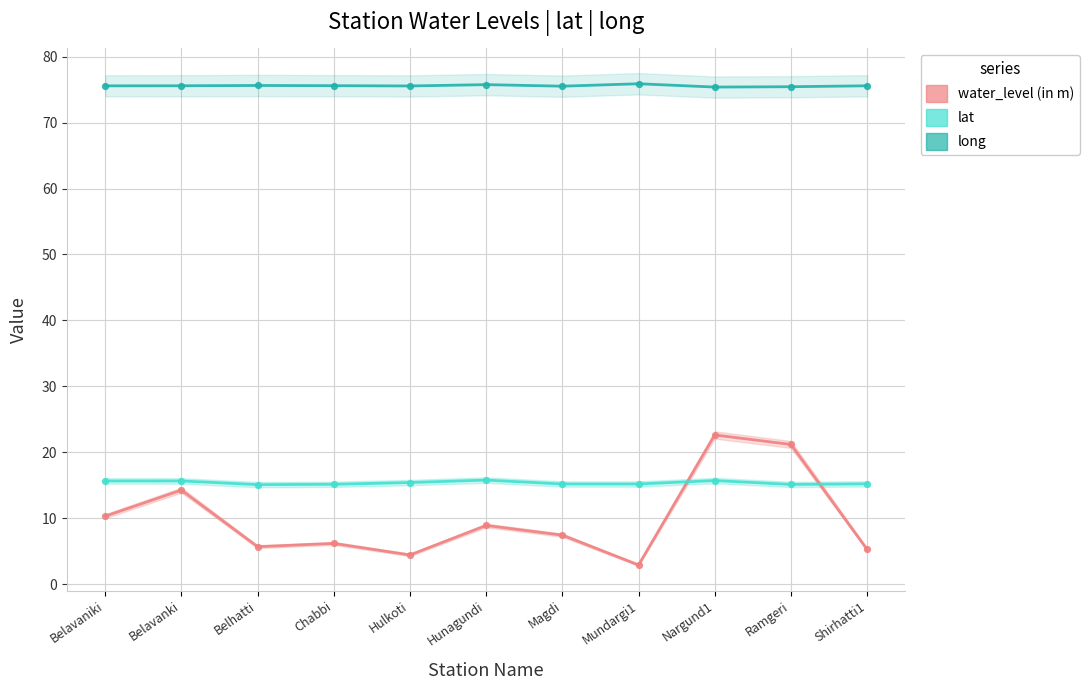

Which series contains the highest Y value?

long